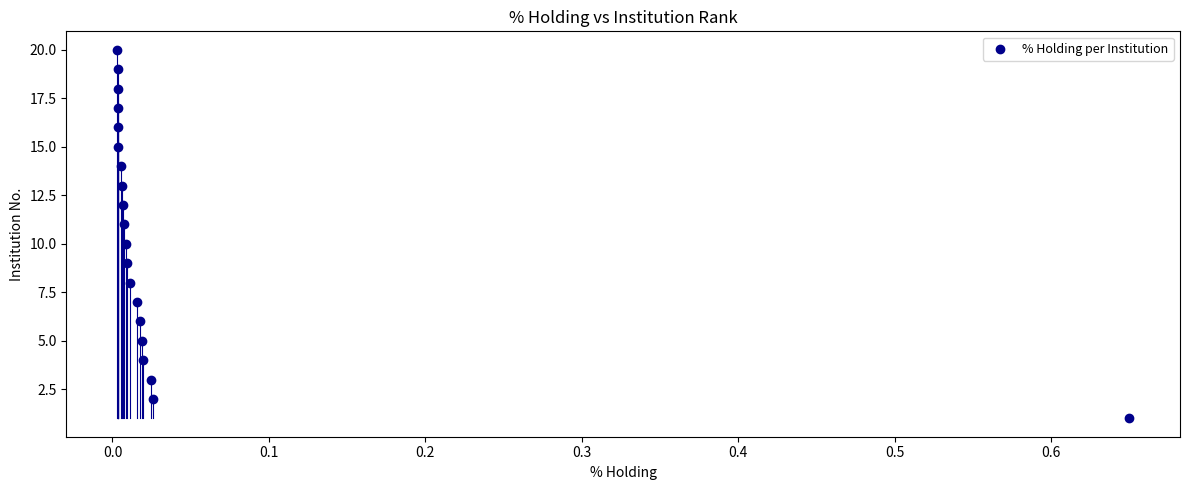

What is the range of Y values (max minus min)?

19